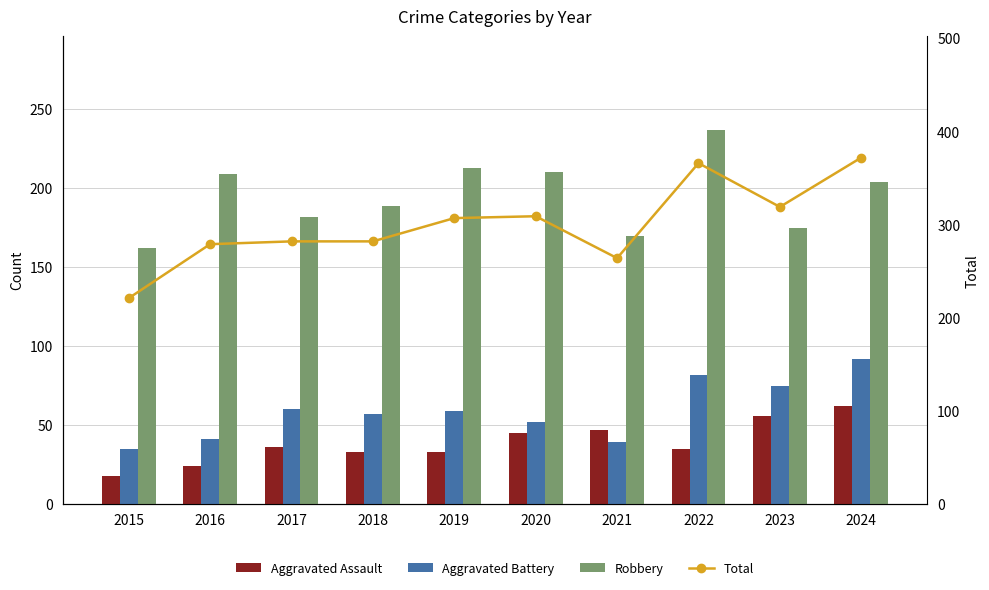

Is the value of Aggravated Battery at 2021 greater than the value of Aggravated Assault at 2024?

No